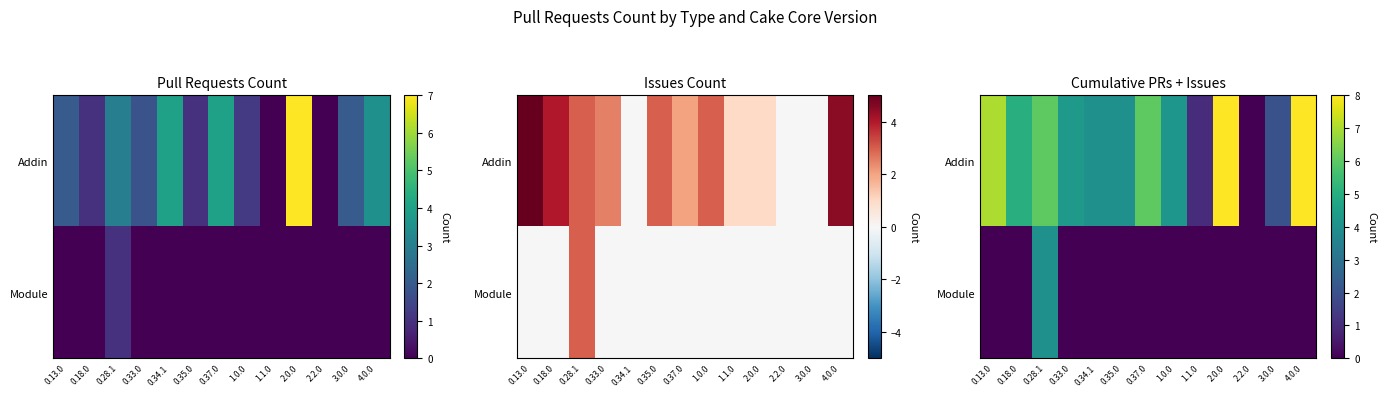

What is the total value across all series at 0.18.0?

5.0